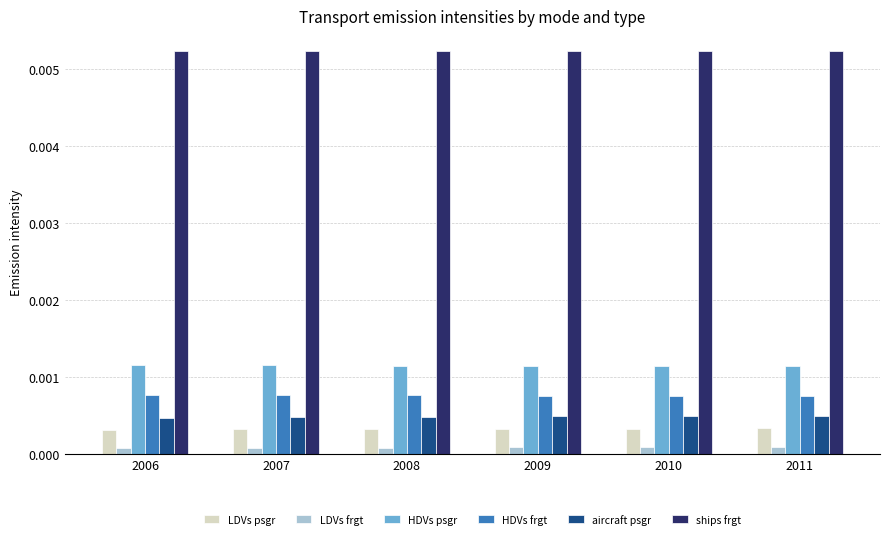

How many HDVs psgr values are between 0 and 1?

6